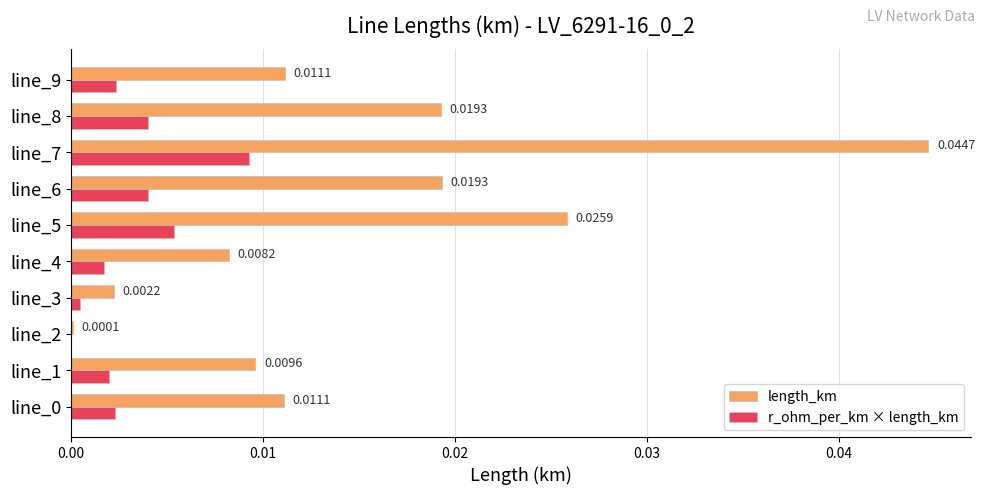

At which label is length_km closest to 0?

line_2